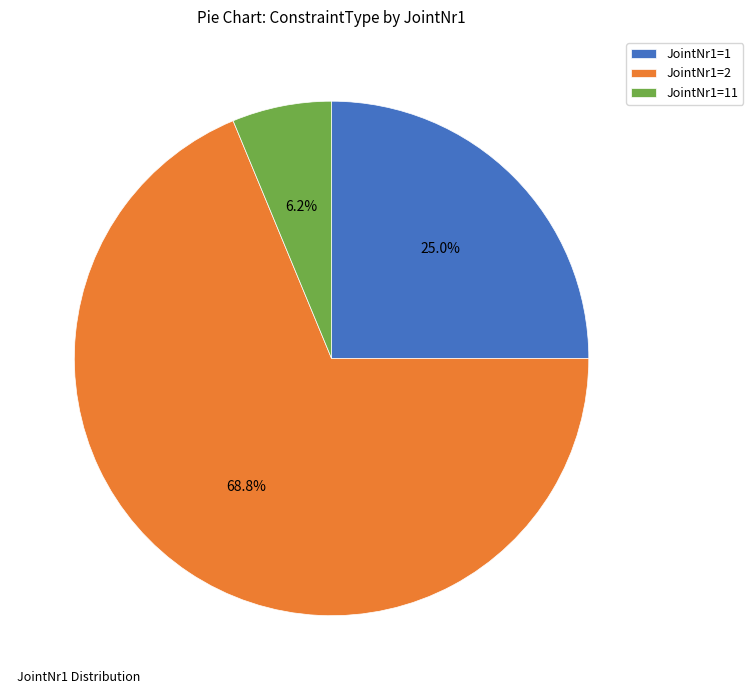

Combined, do JointNr1=2 and JointNr1=1 account for over 50%?

Yes